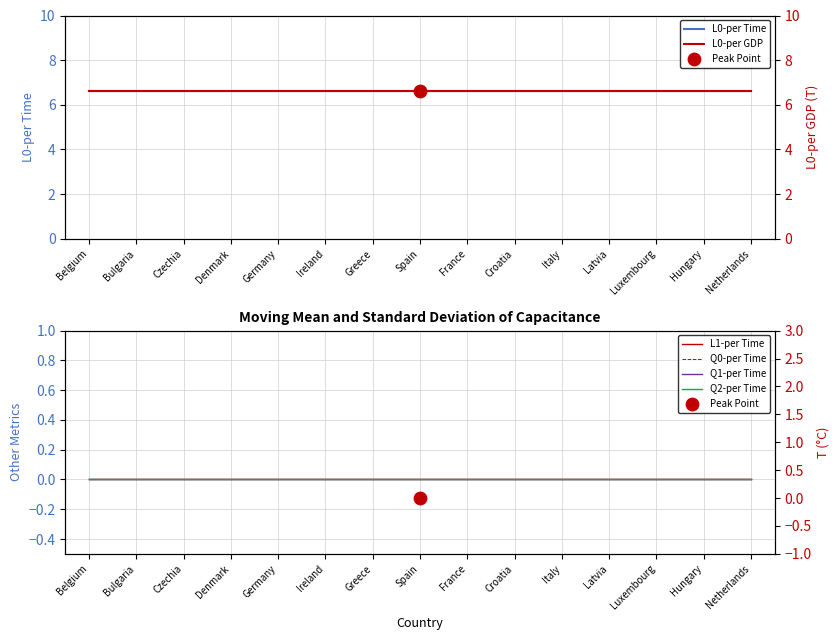

Which series reaches the minimum Y coordinate?

L1-per Time